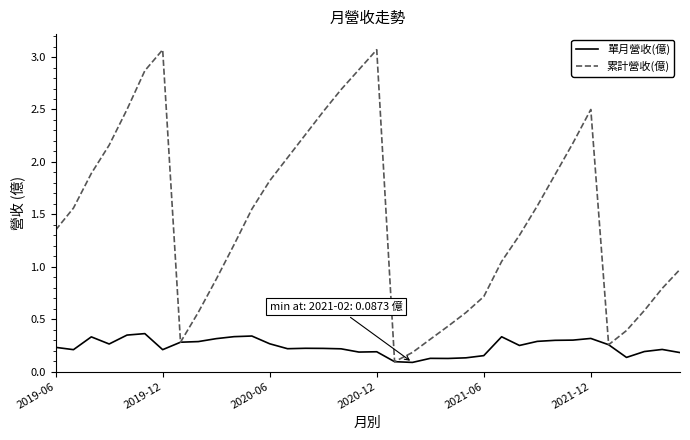

Rank the series by their average value, from highest to lowest.

累計營收(億), 單月營收(億)